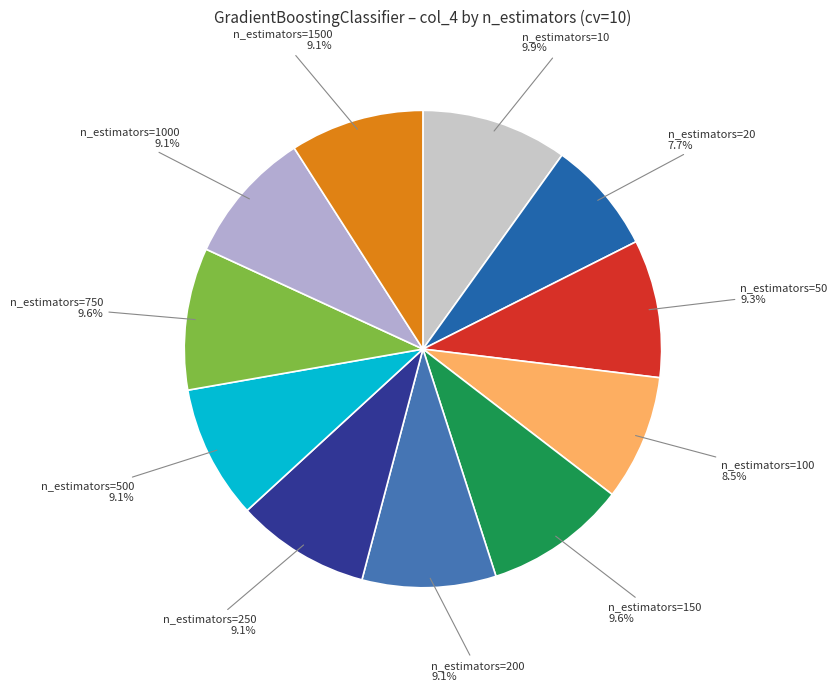

Between n_estimators=10 and n_estimators=1000, which is larger?

n_estimators=10